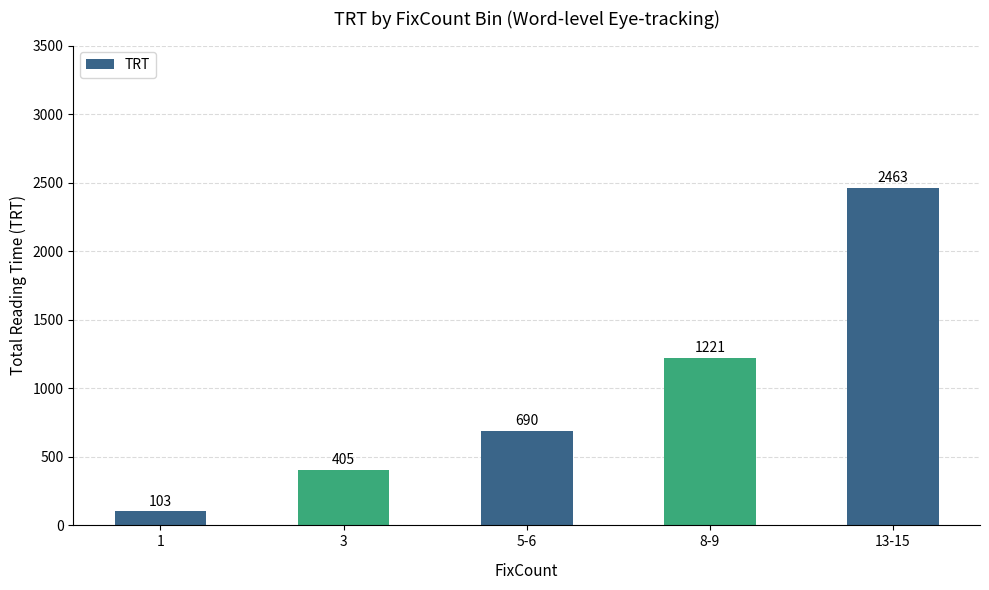

What is the value of the 4th bar from the left?

1221.2